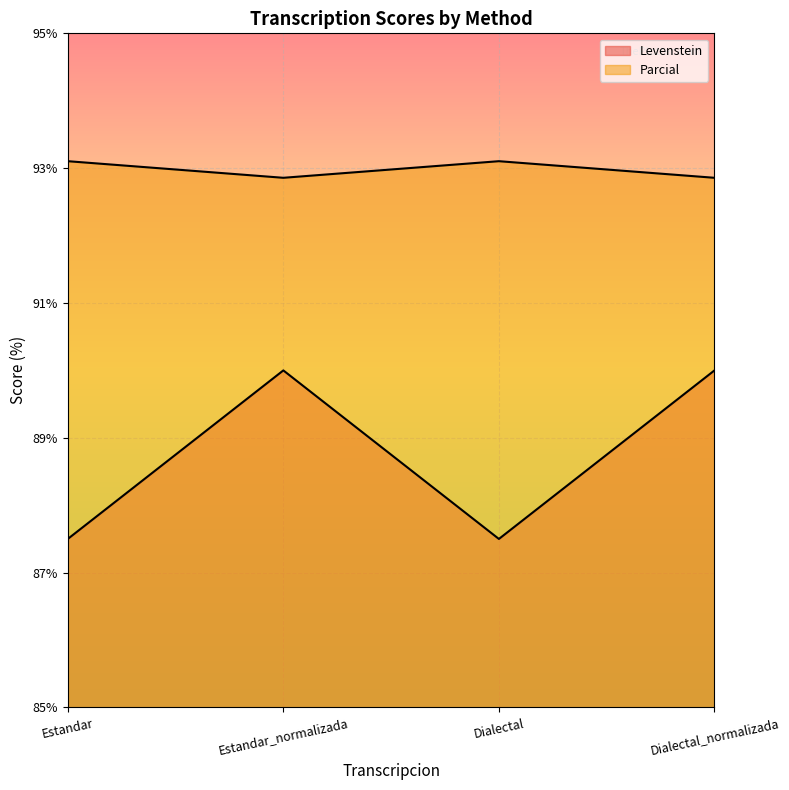

At Estandar, list the series in order from largest to smallest.

Parcial, Levenstein